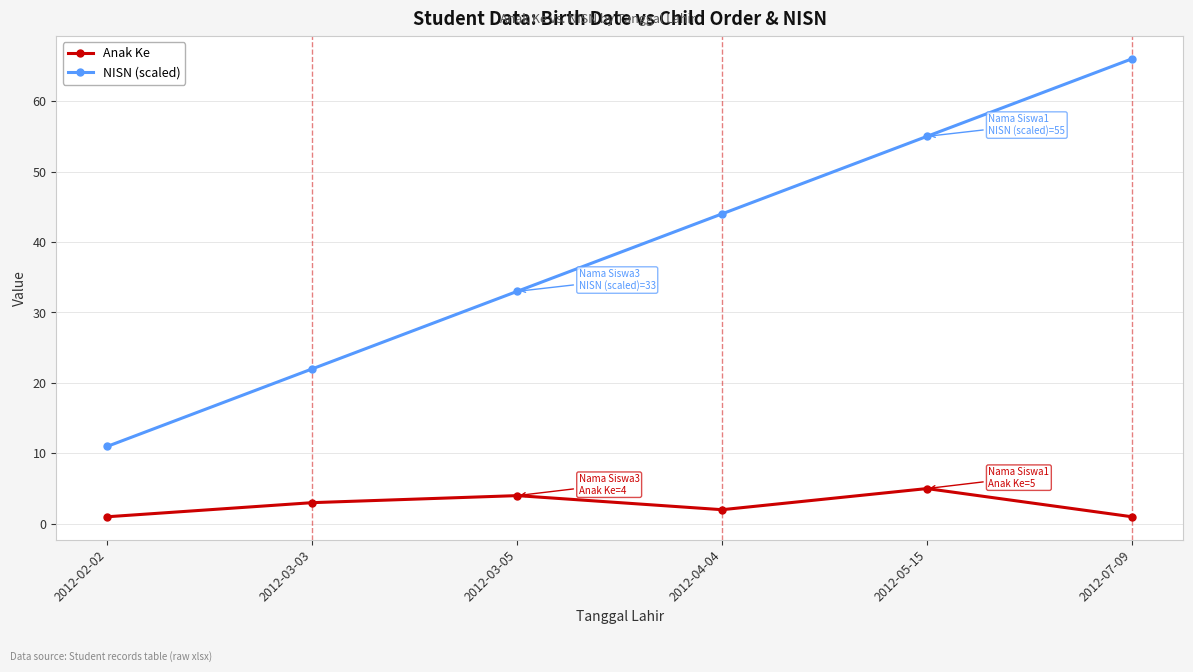

Rank the categories by NISN (scaled) value from highest to lowest.

2012-07-09, 2012-05-15, 2012-04-04, 2012-03-05, 2012-03-03, 2012-02-02